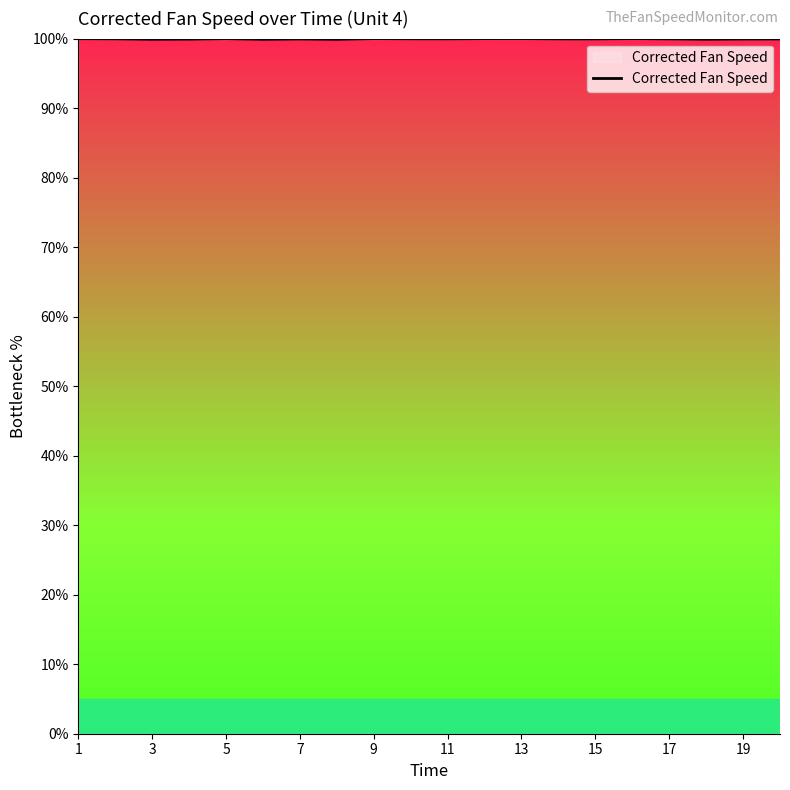

Does the chart display data point markers on the line(s)?

No